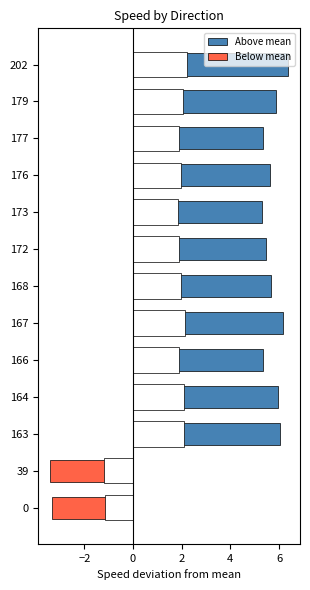

Count the number of data series in this chart.

2